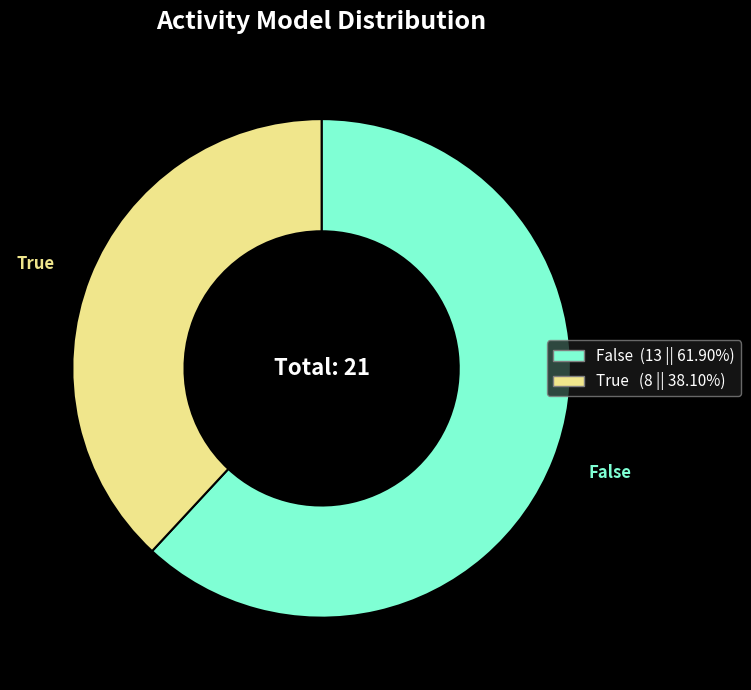

Combined, do True and False account for over 50%?

Yes